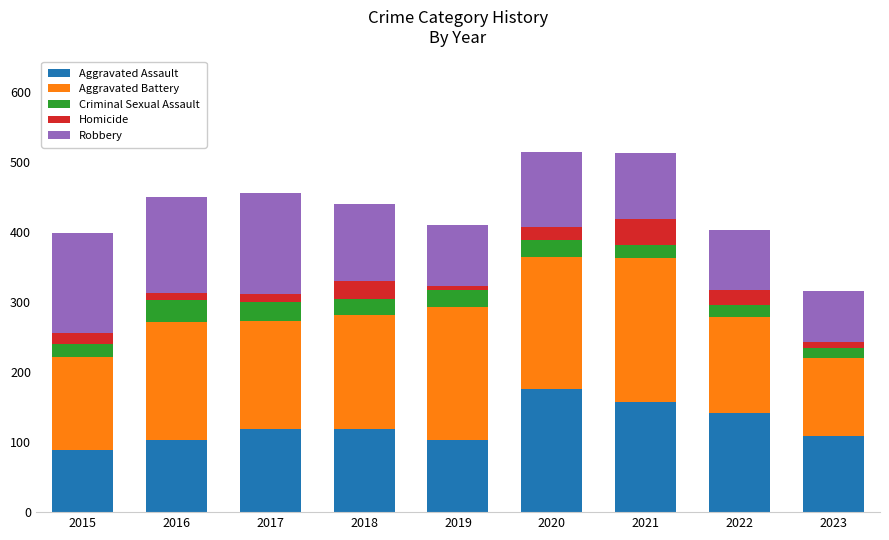

At which label does Aggravated Assault reach its peak?

2020